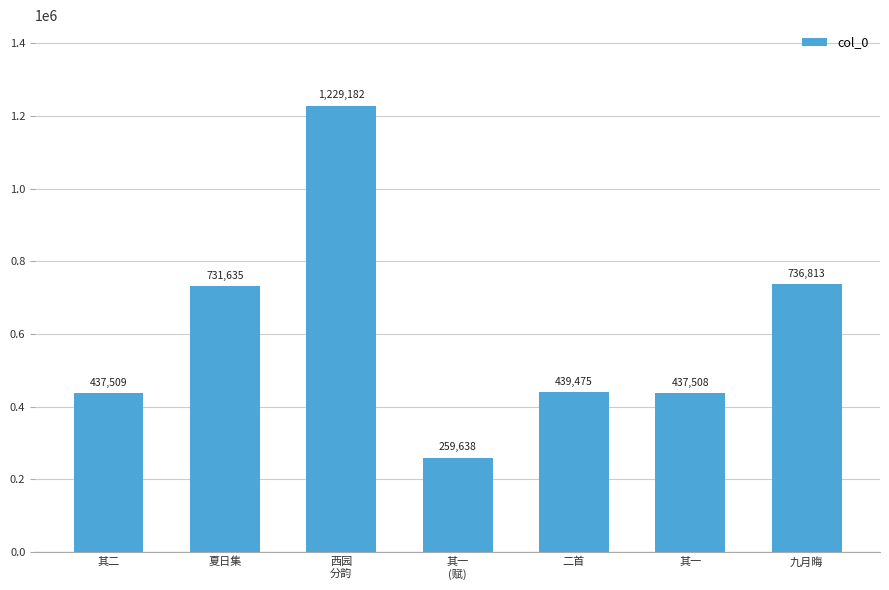

True or false: the data shows 736813 at 九月晦.

True